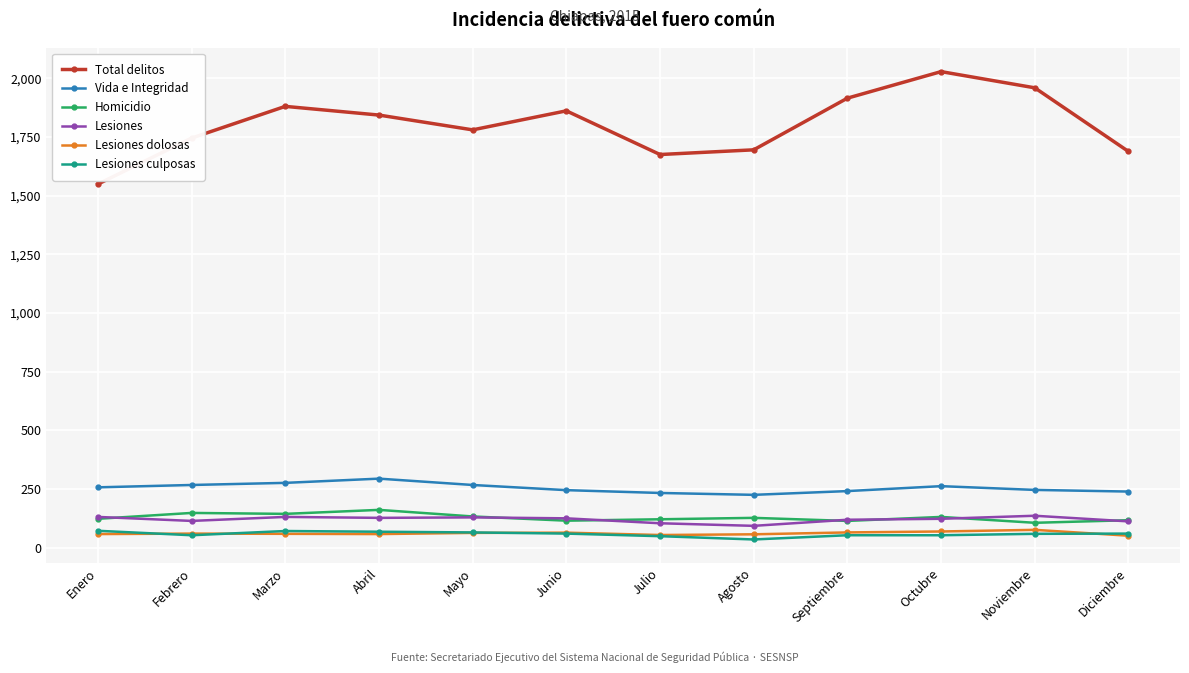

True or false: Vida e Integridad and Lesiones culposas intersect in this chart.

False